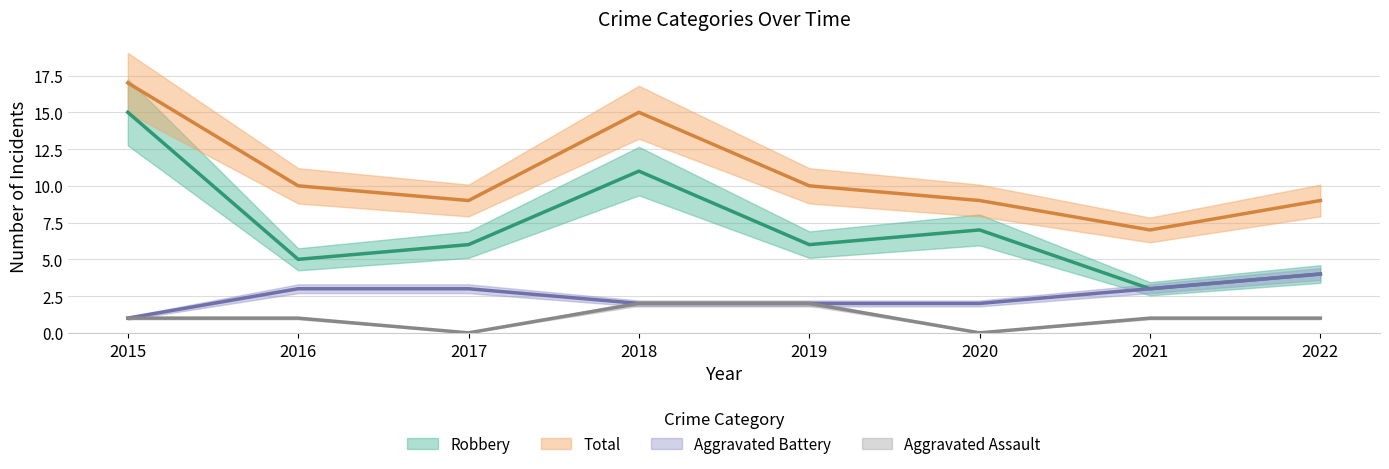

Where is Aggravated Assault nearest to the value 1?

2015